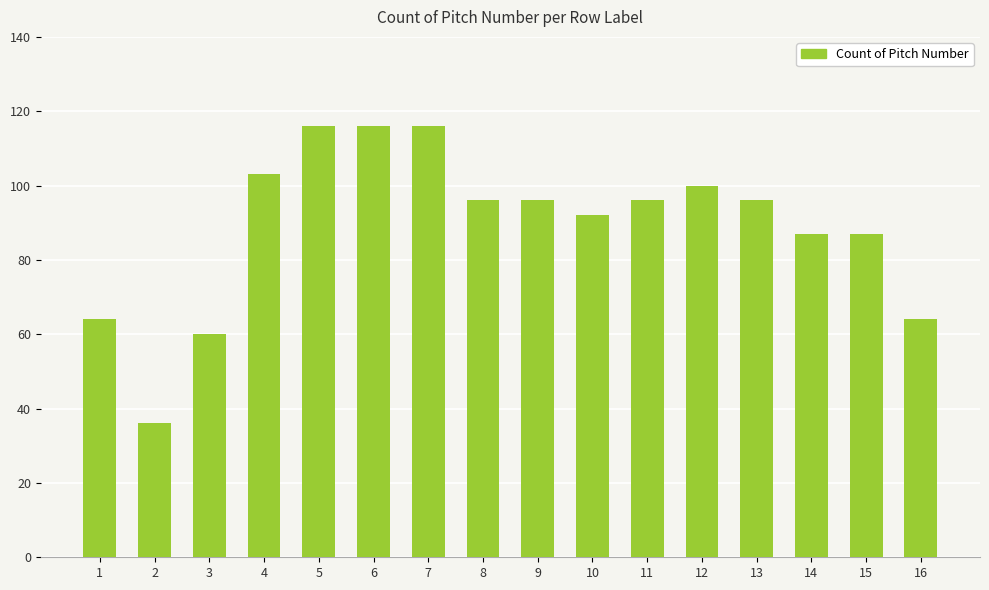

What is the sum of all values?

1425